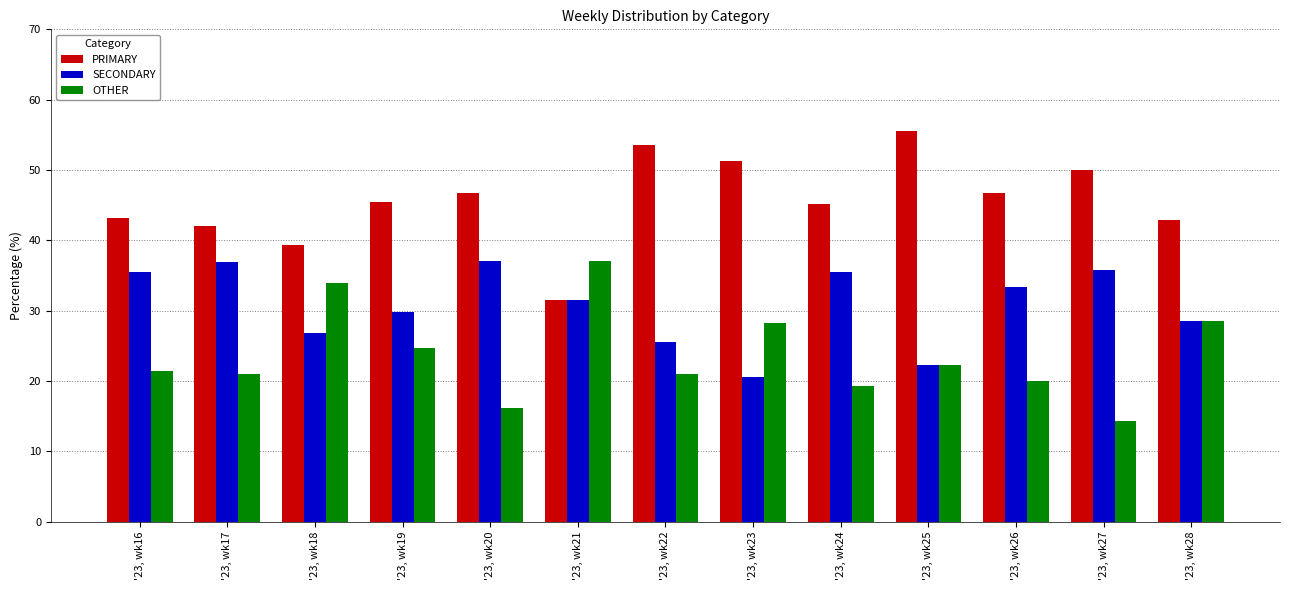

At which label does OTHER first exceed 21?

'23, wk16